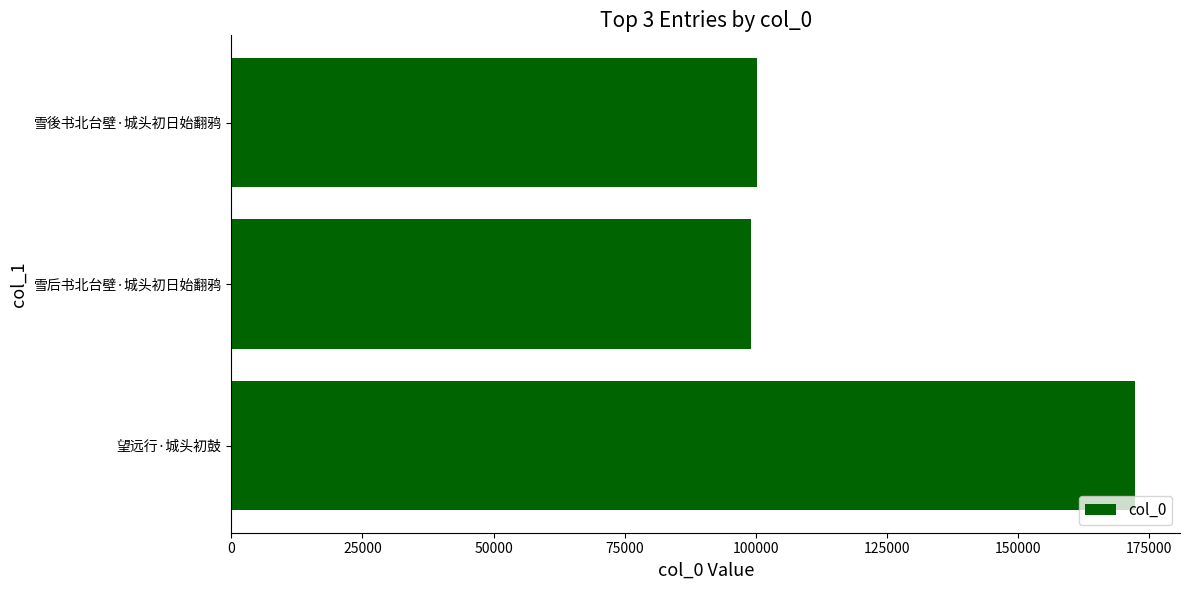

What is the average value?

123898